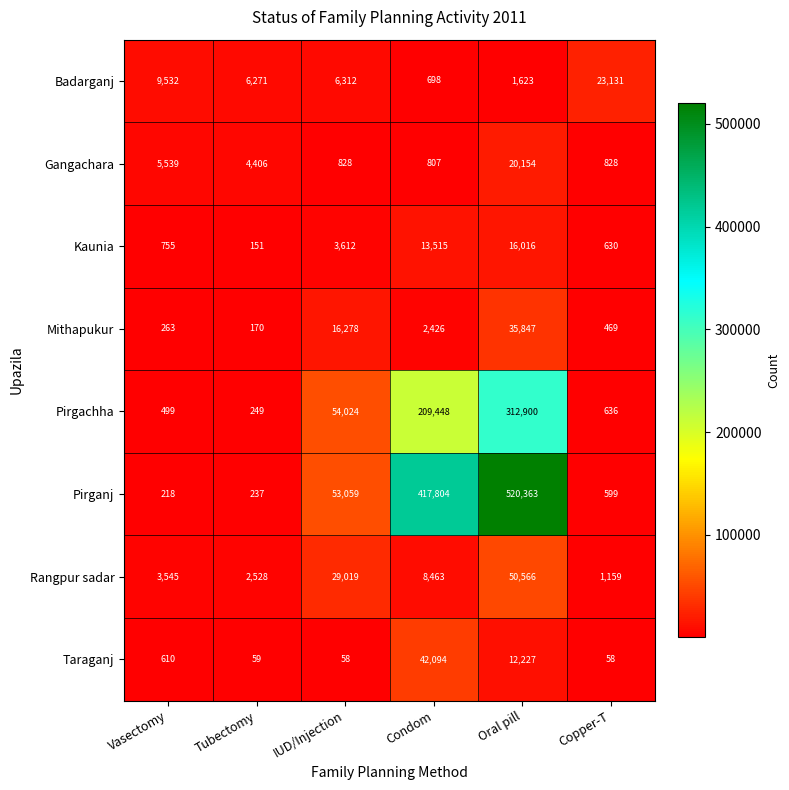

True or false: Taraganj has a value of 83 at Tubectomy.

False